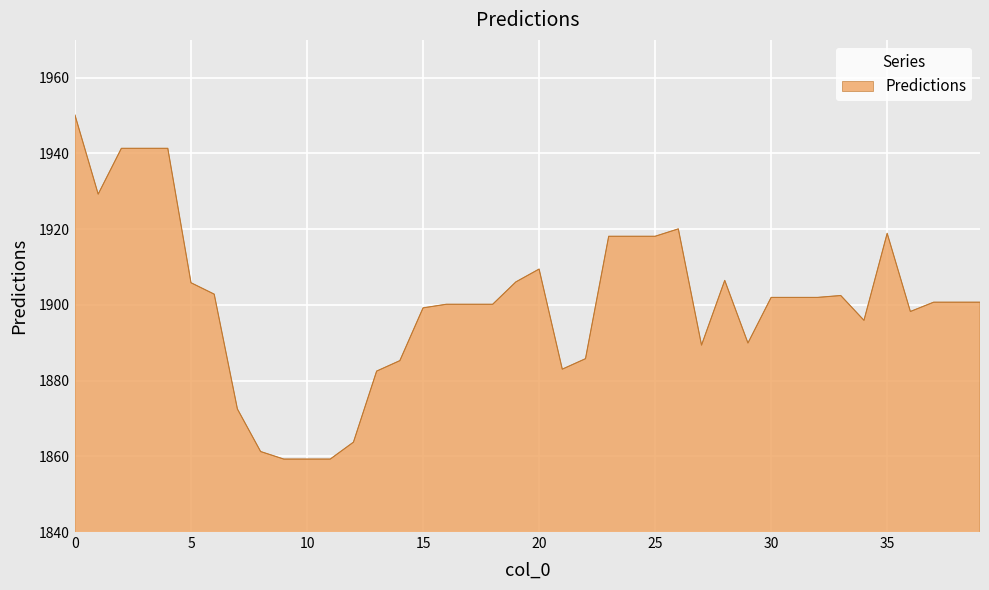

What is the smallest value displayed?

1859.3